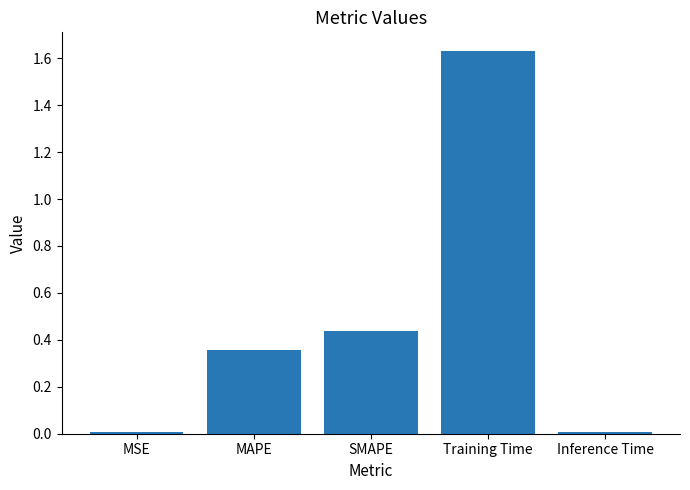

How many distinct data groups are displayed?

1